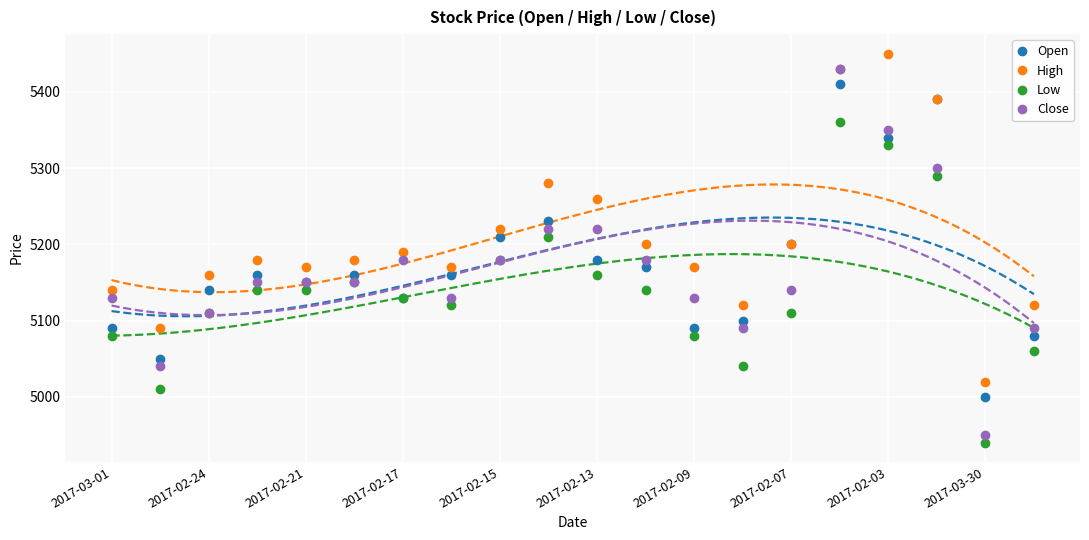

Reading left to right, list all the values displayed in this chart.

Open: 5090	5050	5140	5160	5150	5160	5130	5160	5210	5230	5180	5170	5090	5100	5200	5410	5340	5390	5000	5080
High: 5140	5090	5160	5180	5170	5180	5190	5170	5220	5280	5260	5200	5170	5120	5200	5430	5450	5390	5020	5120
Low: 5080	5010	5110	5140	5140	5150	5130	5120	5180	5210	5160	5140	5080	5040	5110	5360	5330	5290	4940	5060
Close: 5130	5040	5110	5150	5150	5150	5180	5130	5180	5220	5220	5180	5130	5090	5140	5430	5350	5300	4950	5090